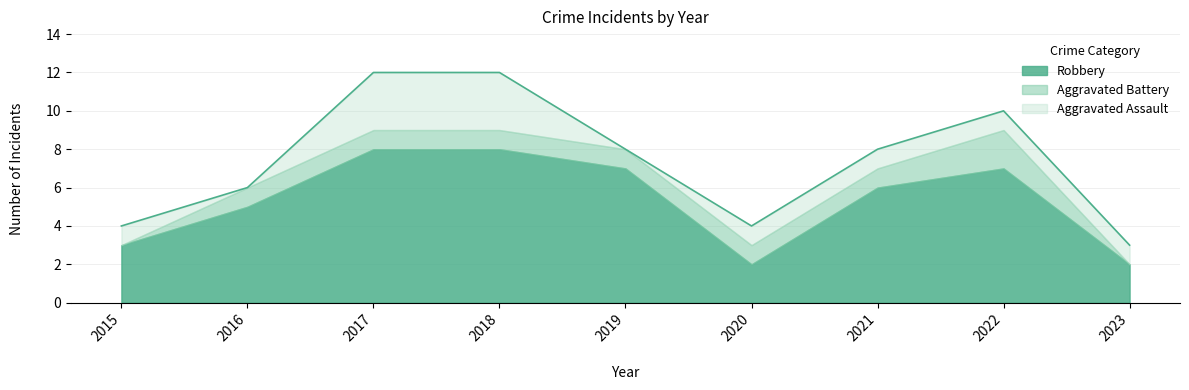

List the labels in order of Aggravated Assault value, largest first.

2017, 2018, 2015, 2020, 2021, 2022, 2023, 2016, 2019